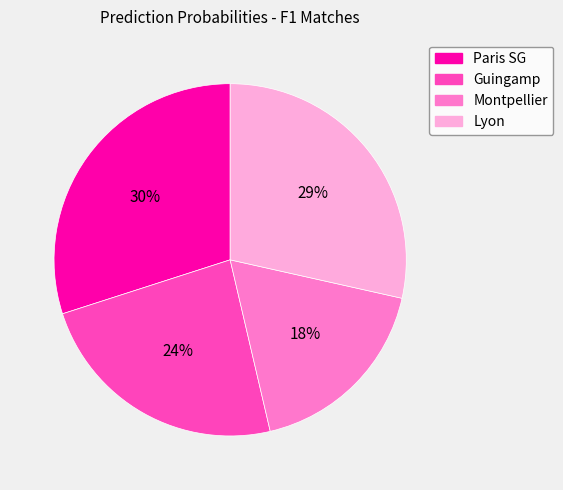

Does Guingamp represent more than half of the total?

No